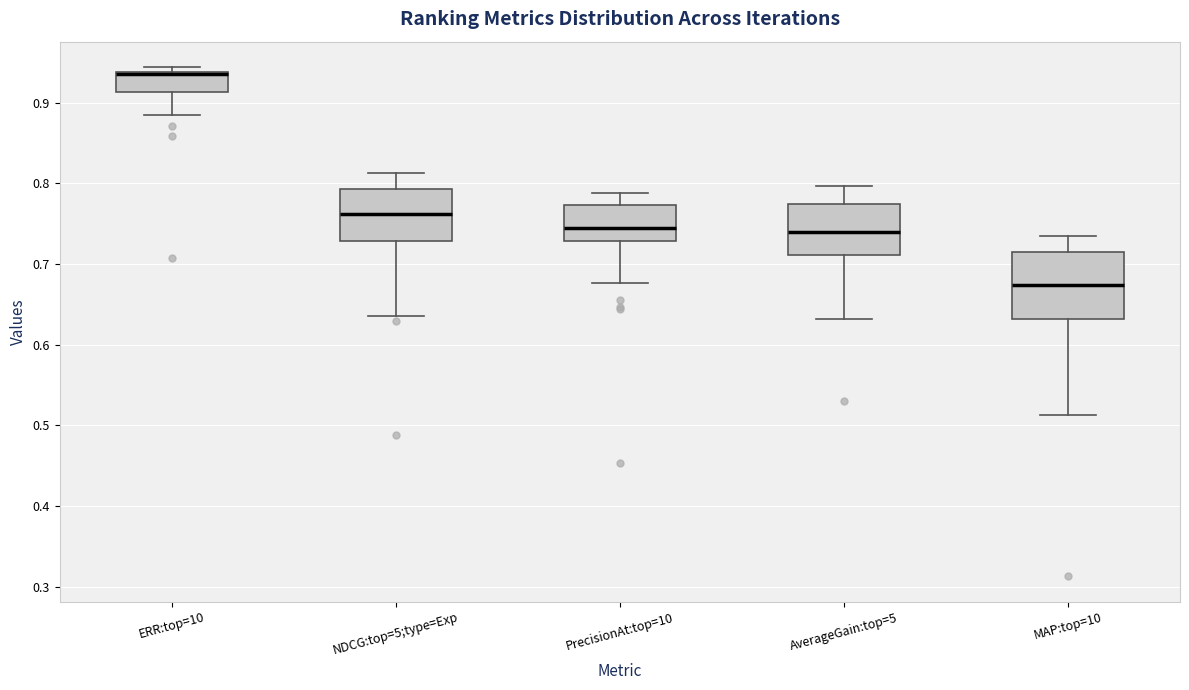

Which box's median line is the lowest?

MAP:top=10